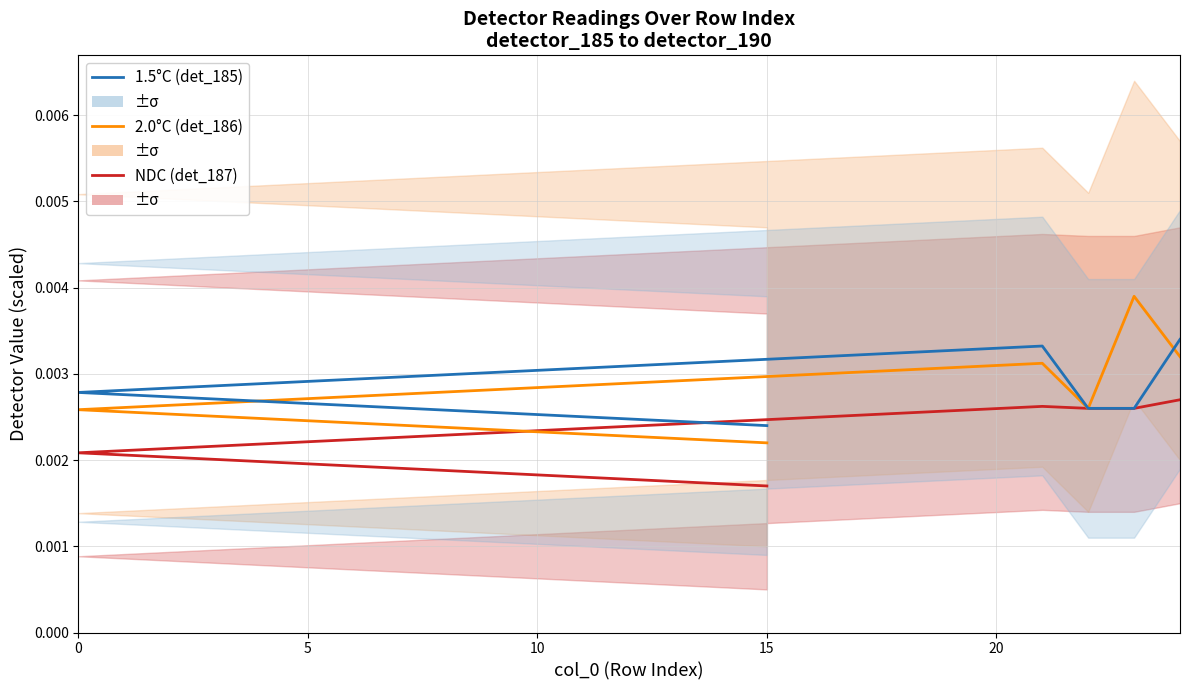

Does the chart display data point markers on the line(s)?

No